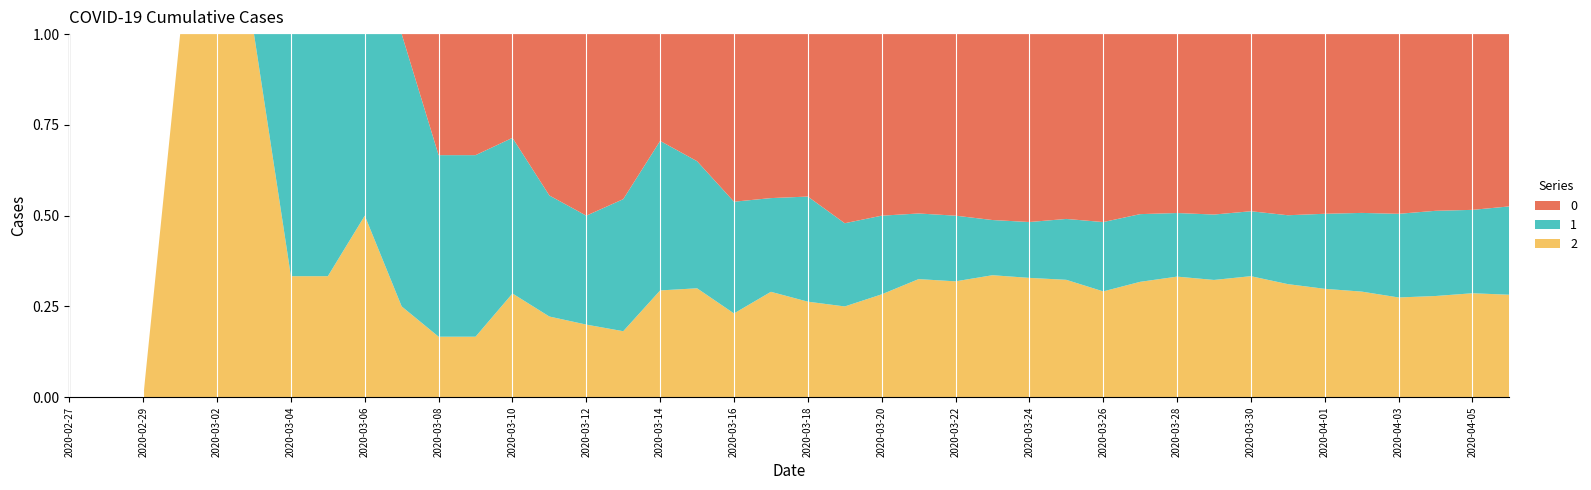

Reading left to right, list all the values displayed in this chart.

0: 2020-02-27=0	2020-02-28=0	2020-02-29=0	2020-03-01=0	2020-03-02=0	2020-03-03=0	2020-03-04=0	2020-03-05=0	2020-03-06=0	2020-03-07=0	2020-03-08=2	2020-03-09=2	2020-03-10=2	2020-03-11=4	2020-03-12=5	2020-03-13=5	2020-03-14=5	2020-03-15=7	2020-03-16=12	2020-03-17=14	2020-03-18=17	2020-03-19=25	2020-03-20=30	2020-03-21=41	2020-03-22=47	2020-03-23=64	2020-03-24=74	2020-03-25=85	2020-03-26=103	2020-03-27=117	2020-03-28=135	2020-03-29=160	2020-03-30=180	2020-03-31=213	2020-04-01=237	2020-04-02=259	2020-04-03=290	2020-04-04=309	2020-04-05=333	2020-04-06=353
1: 2020-02-27=0	2020-02-28=0	2020-02-29=0	2020-03-01=0	2020-03-02=0	2020-03-03=0	2020-03-04=2	2020-03-05=2	2020-03-06=2	2020-03-07=3	2020-03-08=3	2020-03-09=3	2020-03-10=3	2020-03-11=3	2020-03-12=3	2020-03-13=4	2020-03-14=7	2020-03-15=7	2020-03-16=8	2020-03-17=8	2020-03-18=11	2020-03-19=11	2020-03-20=13	2020-03-21=15	2020-03-22=17	2020-03-23=19	2020-03-24=22	2020-03-25=28	2020-03-26=38	2020-03-27=44	2020-03-28=48	2020-03-29=58	2020-03-30=66	2020-03-31=81	2020-04-01=99	2020-04-02=114	2020-04-03=135	2020-04-04=149	2020-04-05=158	2020-04-06=181
2: 2020-02-27=0	2020-02-28=0	2020-02-29=0	2020-03-01=1	2020-03-02=1	2020-03-03=1	2020-03-04=1	2020-03-05=1	2020-03-06=2	2020-03-07=1	2020-03-08=1	2020-03-09=1	2020-03-10=2	2020-03-11=2	2020-03-12=2	2020-03-13=2	2020-03-14=5	2020-03-15=6	2020-03-16=6	2020-03-17=9	2020-03-18=10	2020-03-19=12	2020-03-20=17	2020-03-21=27	2020-03-22=30	2020-03-23=42	2020-03-24=47	2020-03-25=54	2020-03-26=58	2020-03-27=75	2020-03-28=91	2020-03-29=104	2020-03-30=123	2020-03-31=133	2020-04-01=143	2020-04-02=153	2020-04-03=161	2020-04-04=177	2020-04-05=197	2020-04-06=210